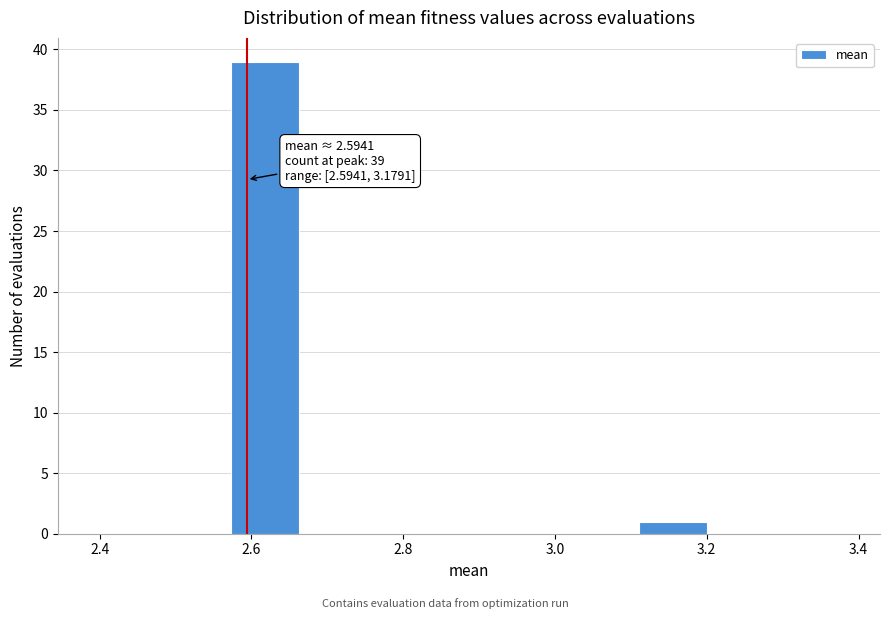

Over which range of the x-axis is the bar tallest?

2.58 to 2.66